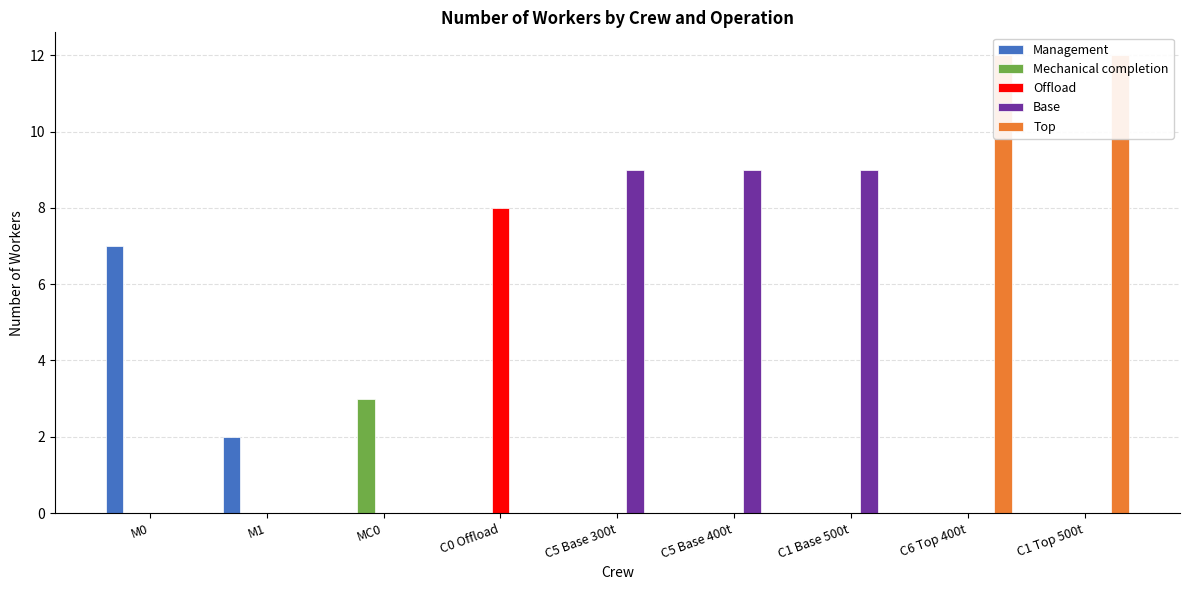

Reading left to right, extract all data points from this chart.

Management: 7	2	0	0	0	0	0	0	0
Mechanical completion: 0	0	3	0	0	0	0	0	0
Offload: 0	0	0	8	0	0	0	0	0
Base: 0	0	0	0	9	9	9	0	0
Top: 0	0	0	0	0	0	0	12	12